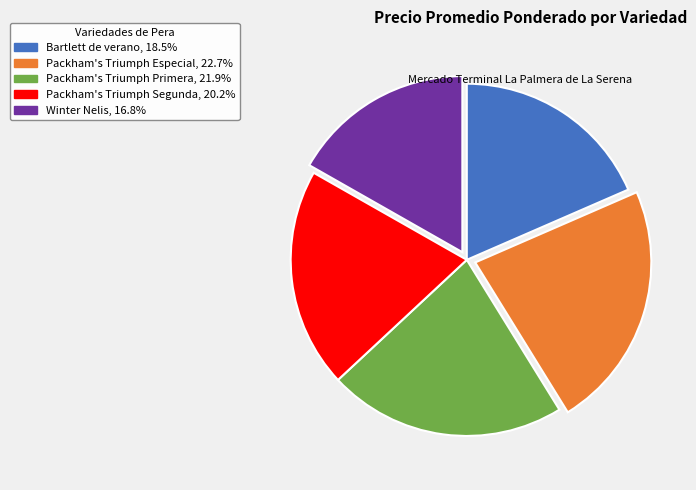

Which has a higher value, Packham's Triumph Especial or Bartlett de verano?

Packham's Triumph Especial